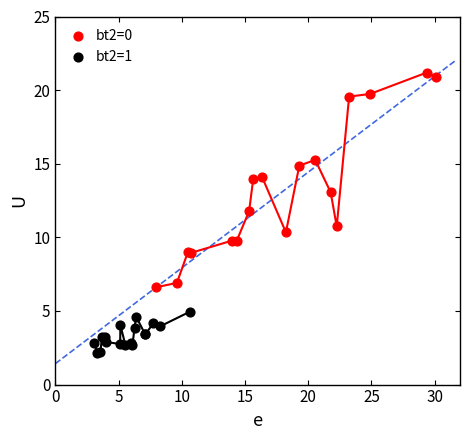

Which series has the largest Y range (max minus min)?

bt2=0